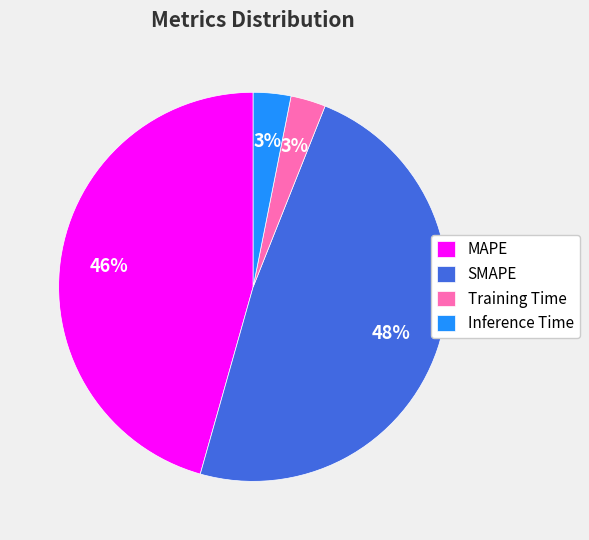

Does SMAPE account for over 50% of the chart?

No